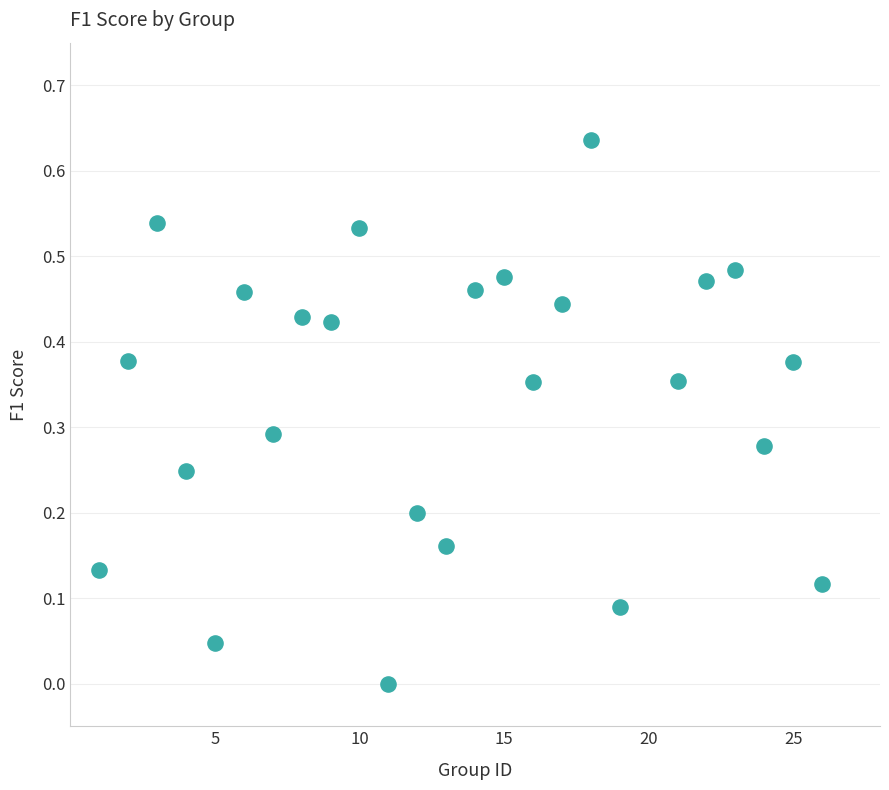

What is the range of X values (max minus min)?

25.0